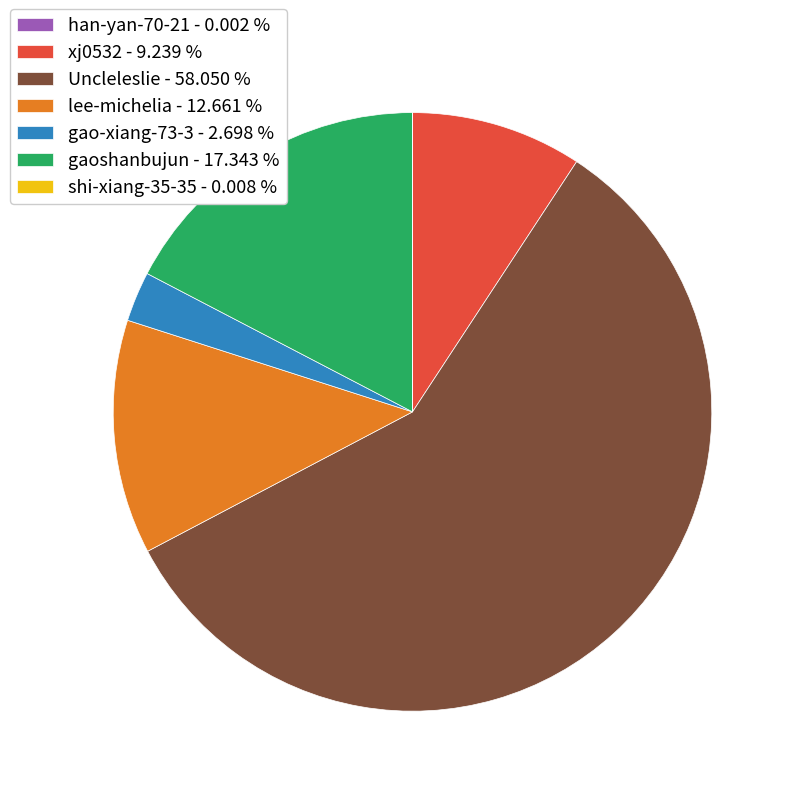

Is there a majority slice in this chart?

Yes